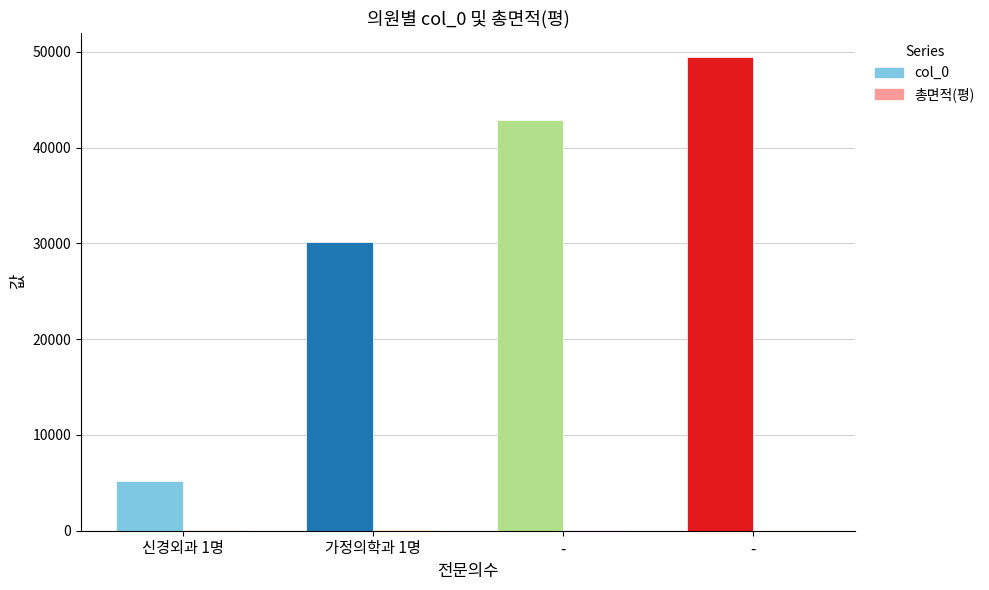

Reading left to right, what are all the values shown in this chart?

col_0: 5227.0	30103.0	42902.0	49516.0
총면적(평): 61.2	59.1	58.0	63.8